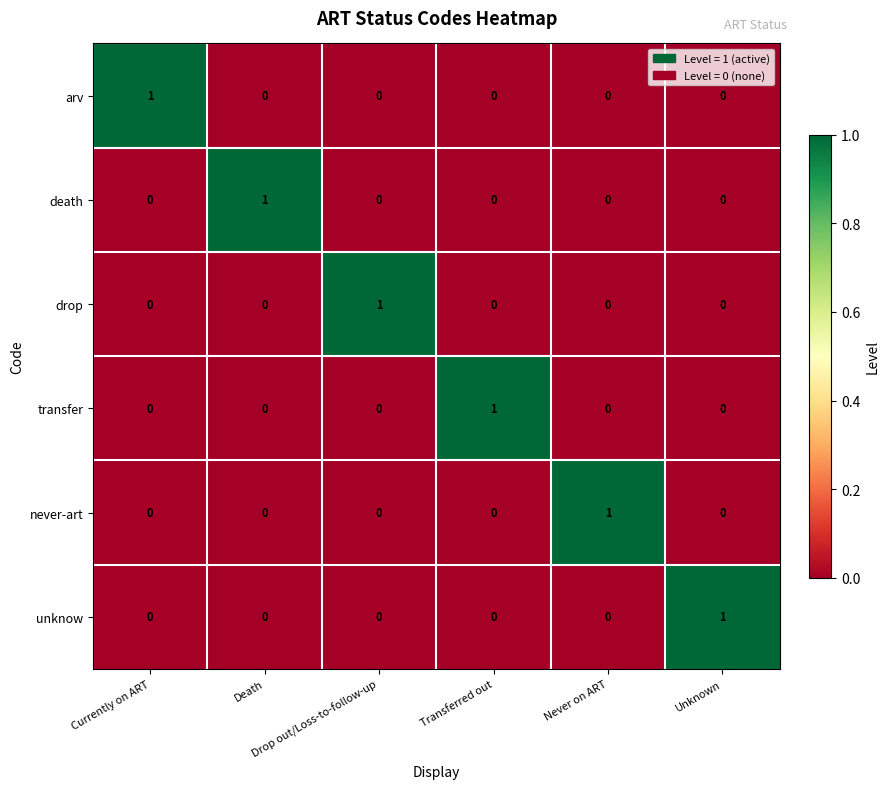

Count the arv values in the range 0 to 1.

6